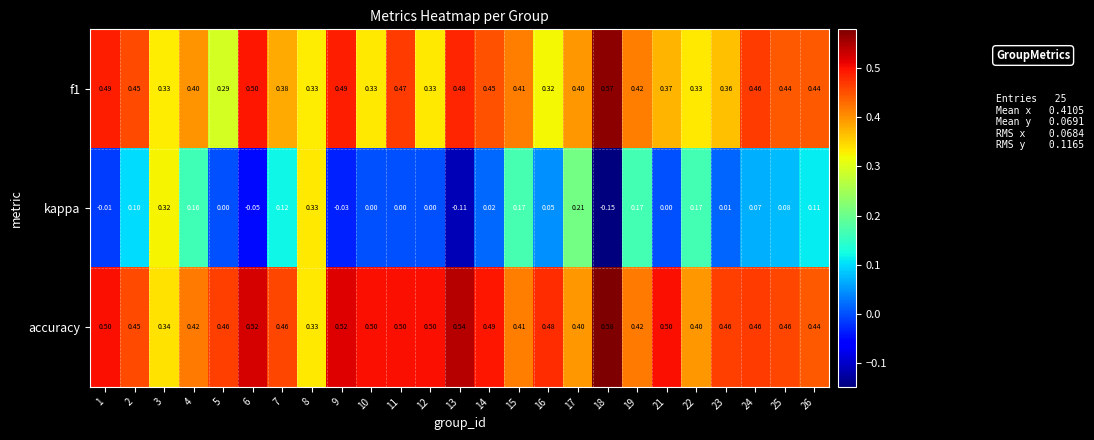

Which series has the largest total across all categories?

accuracy